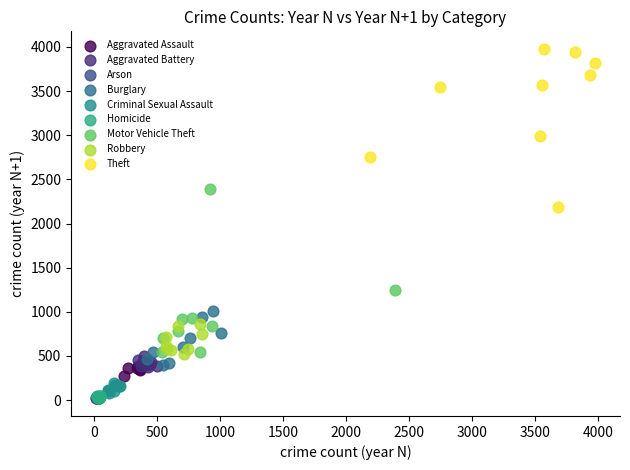

Which series reaches the maximum Y coordinate?

Theft